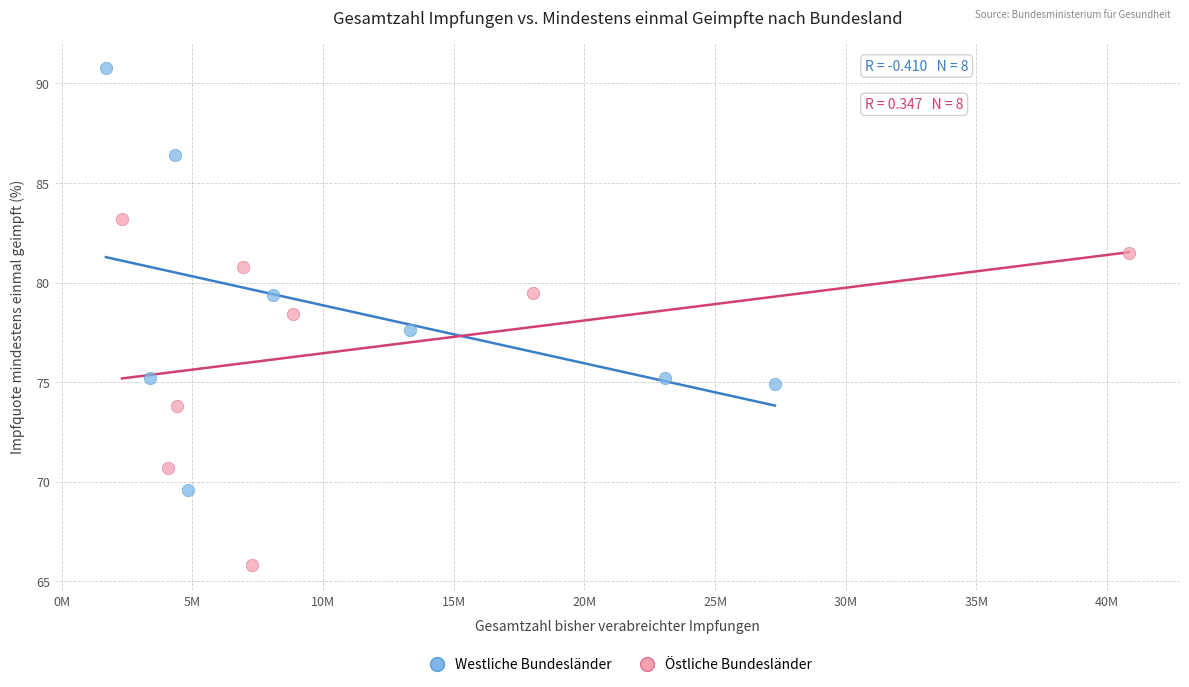

Which series reaches the minimum Y coordinate?

Östliche Bundesländer